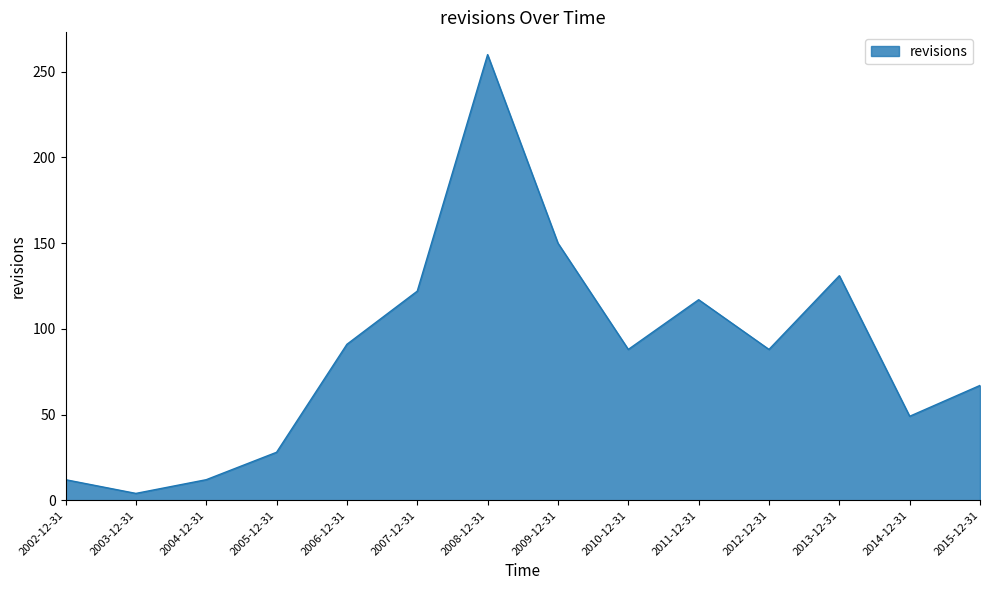

At which category does the chart reach its peak across all series?

2008-12-31